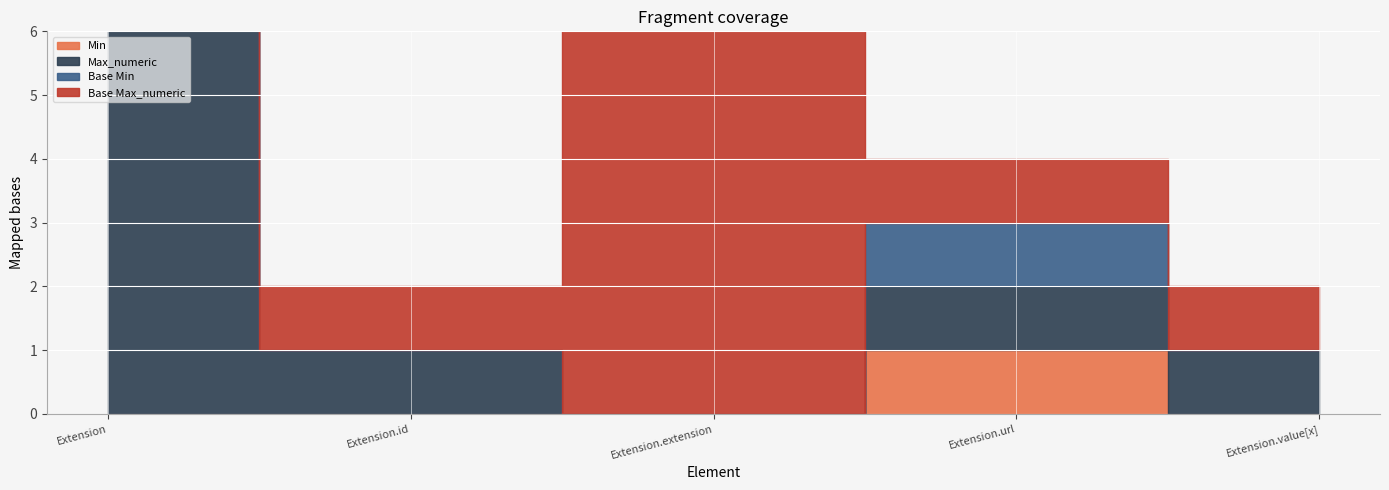

Between Extension.value[x] and Extension, which is larger?

Extension.value[x]